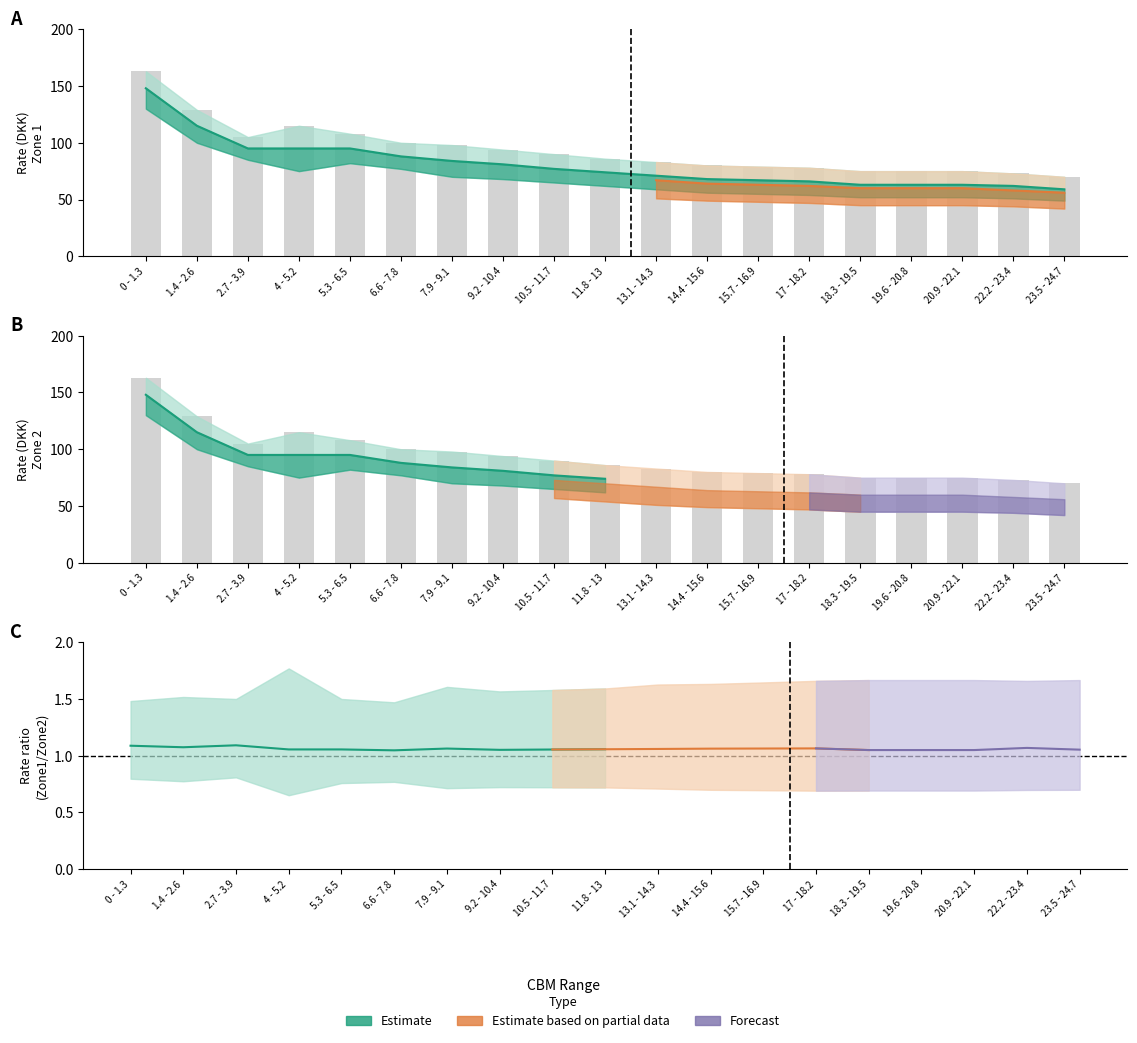

What is the change in value from 1.4 - 2.6 to 19.6 - 20.8?

-54